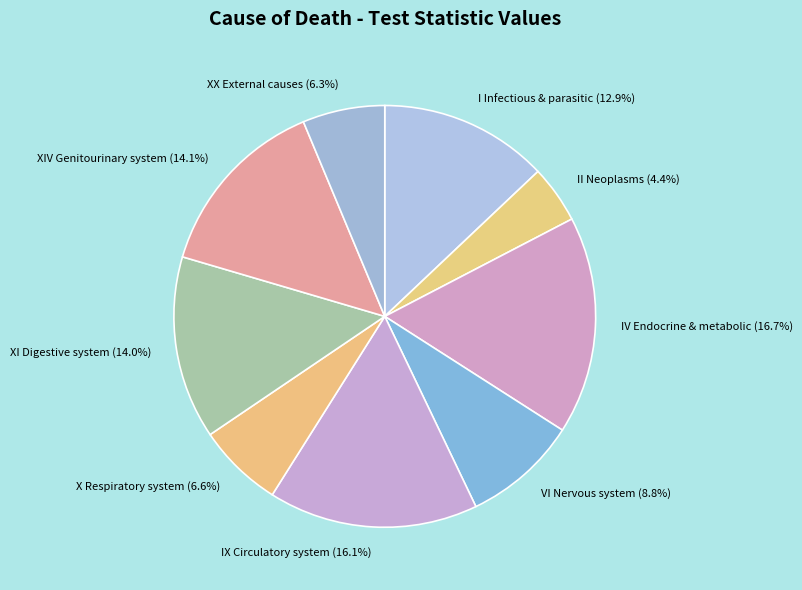

Between XI Digestive system and IV Endocrine & metabolic, which is larger?

IV Endocrine & metabolic